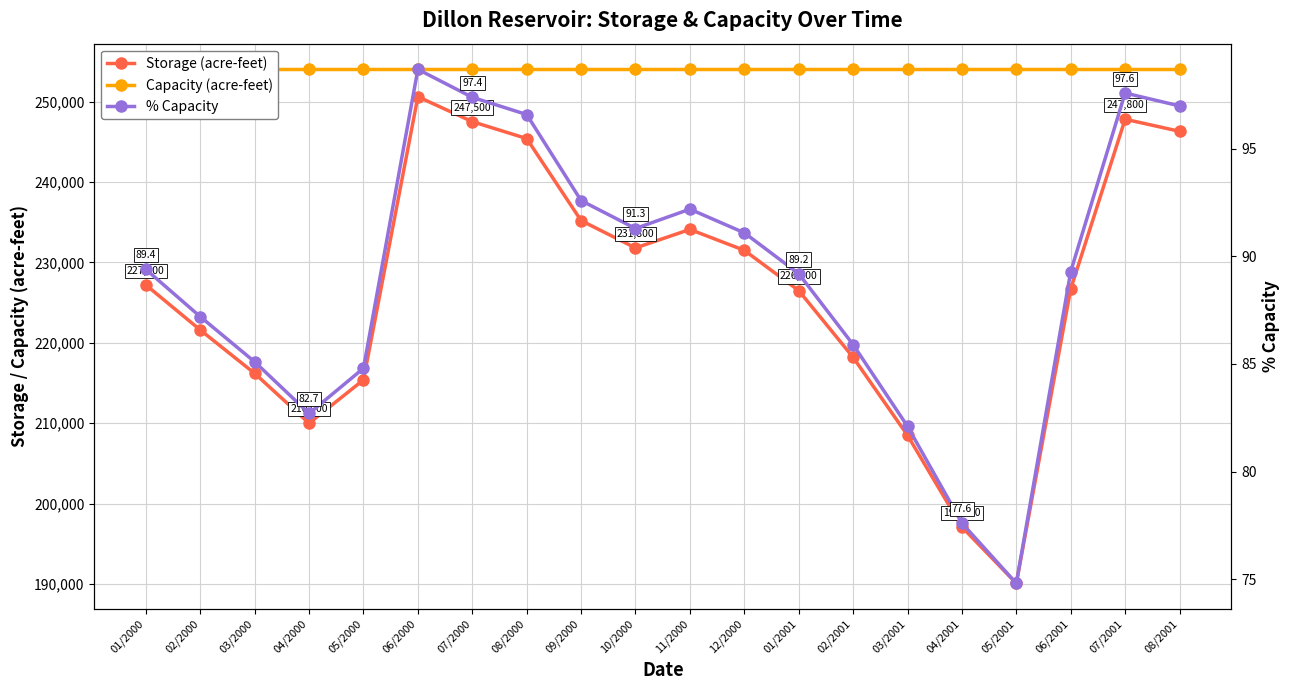

Reading left to right, extract all data points from this chart.

Storage (acre-feet): 227200.0	221600.0	216200.0	210000.0	215400.0	250600.0	247500.0	245400.0	235200.0	231800.0	234100.0	231500.0	226500.0	218200.0	208500.0	197100.0	190100.0	226700.0	247800.0	246300.0
Capacity (acre-feet): 254000.0	254000.0	254000.0	254000.0	254000.0	254000.0	254000.0	254000.0	254000.0	254000.0	254000.0	254000.0	254000.0	254000.0	254000.0	254000.0	254000.0	254000.0	254000.0	254000.0
% Capacity: 89.4	87.2	85.1	82.7	84.8	98.7	97.4	96.6	92.6	91.3	92.2	91.1	89.2	85.9	82.1	77.6	74.8	89.3	97.6	97.0